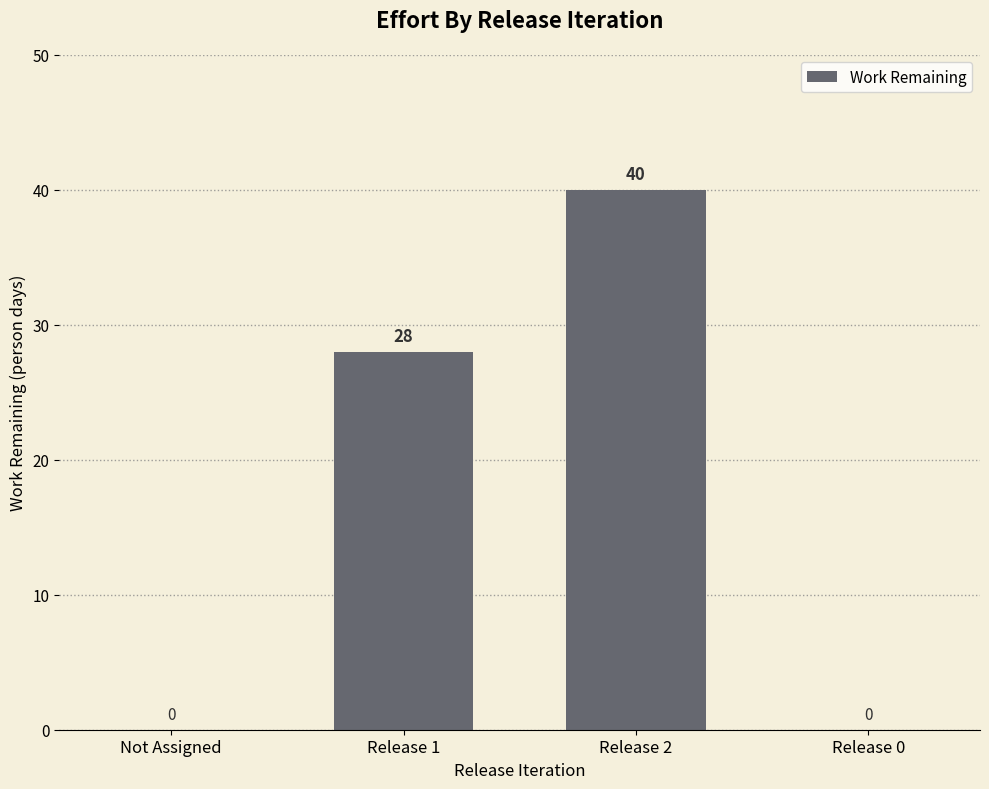

What is the change in value from Not Assigned to Release 2?

+40